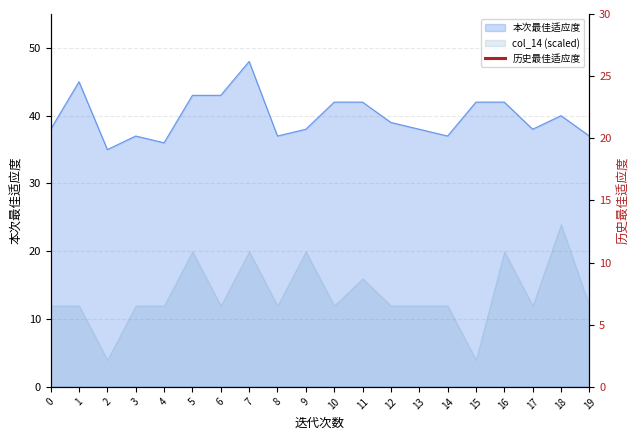

What is the sum of the values at 15 and 6?

85